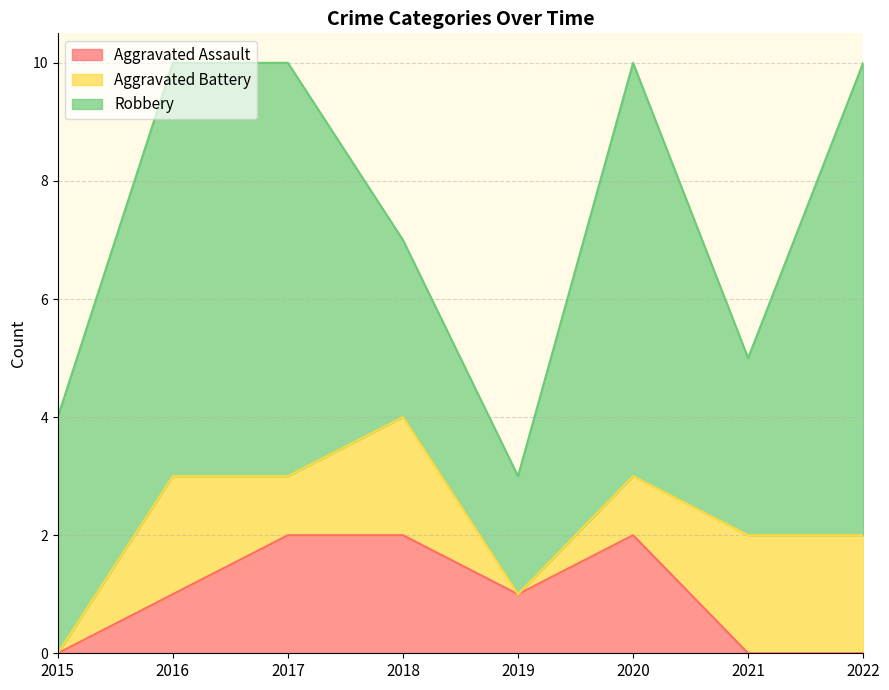

The value of Aggravated Battery at 2017 is 1. True or false?

True